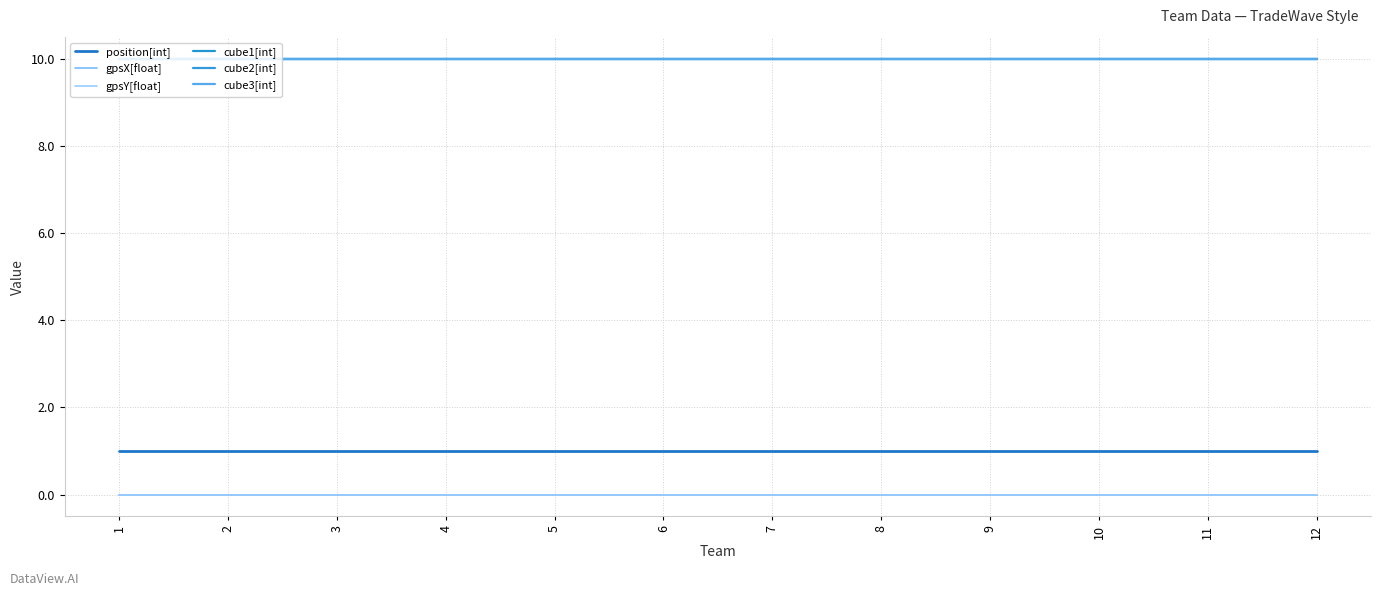

Reading left to right, extract all data points from this chart.

position[int]: 1=1	2=1	3=1	4=1	5=1	6=1	7=1	8=1	9=1	10=1	11=1	12=1
gpsX[float]: 1=0	2=0	3=0	4=0	5=0	6=0	7=0	8=0	9=0	10=0	11=0	12=0
gpsY[float]: 1=0	2=0	3=0	4=0	5=0	6=0	7=0	8=0	9=0	10=0	11=0	12=0
cube1[int]: 1=10	2=10	3=10	4=10	5=10	6=10	7=10	8=10	9=10	10=10	11=10	12=10
cube2[int]: 1=10	2=10	3=10	4=10	5=10	6=10	7=10	8=10	9=10	10=10	11=10	12=10
cube3[int]: 1=10	2=10	3=10	4=10	5=10	6=10	7=10	8=10	9=10	10=10	11=10	12=10